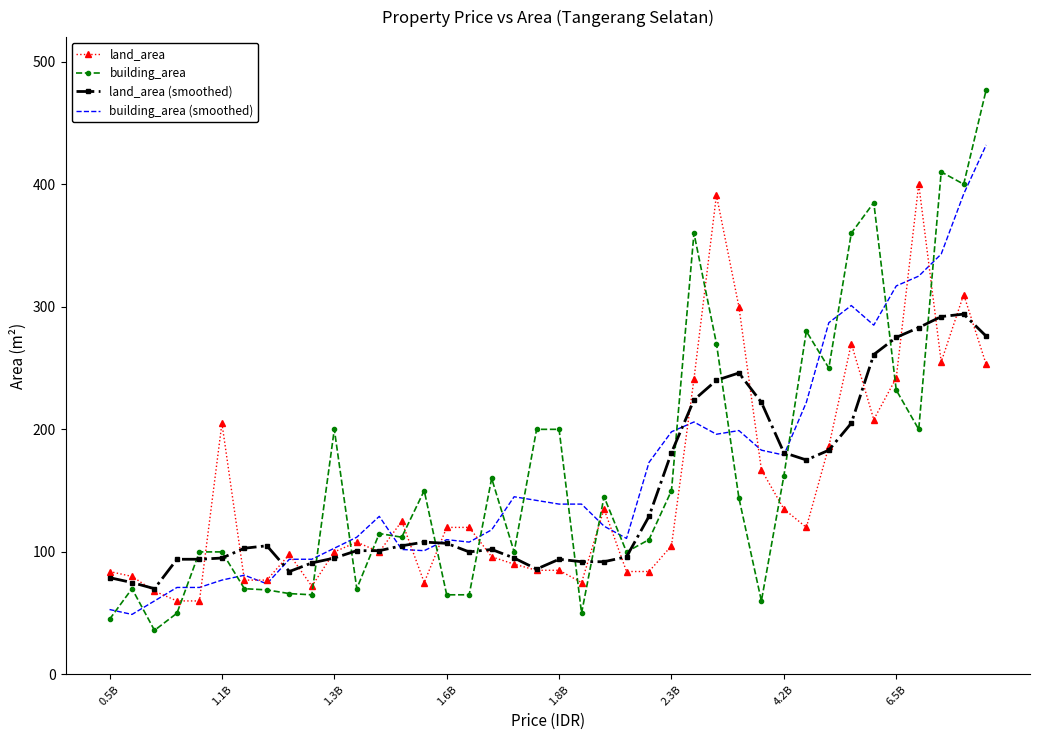

Which series has the largest range (max minus min)?

building_area